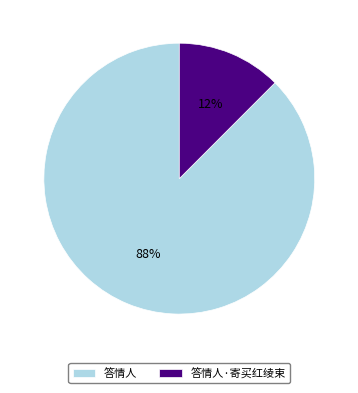

To the nearest percent, what is the combined percentage of 答情人 and 答情人·寄买红绫束?

100%